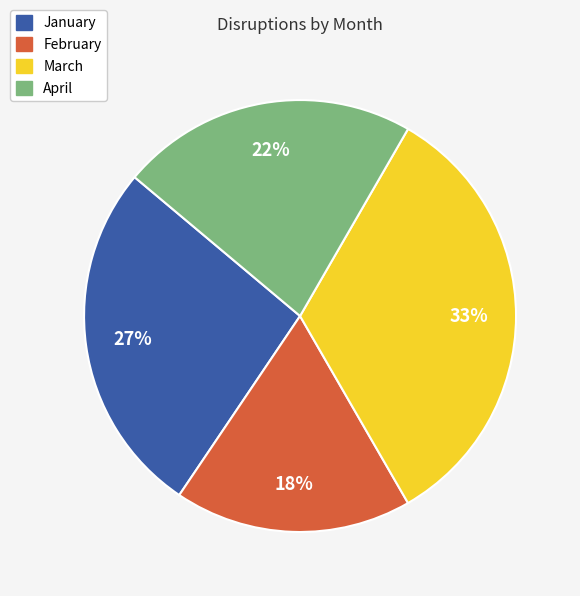

Approximately how many times larger is the value at February compared to March?

0.5